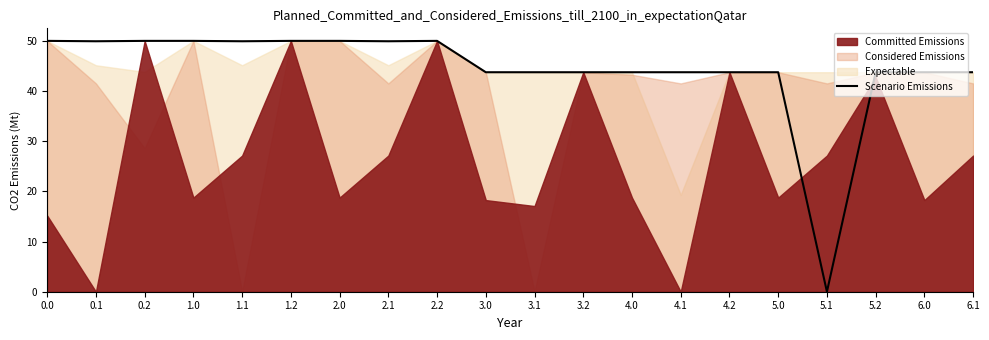

Is it true that the value at 4.2 is 43.8?

True